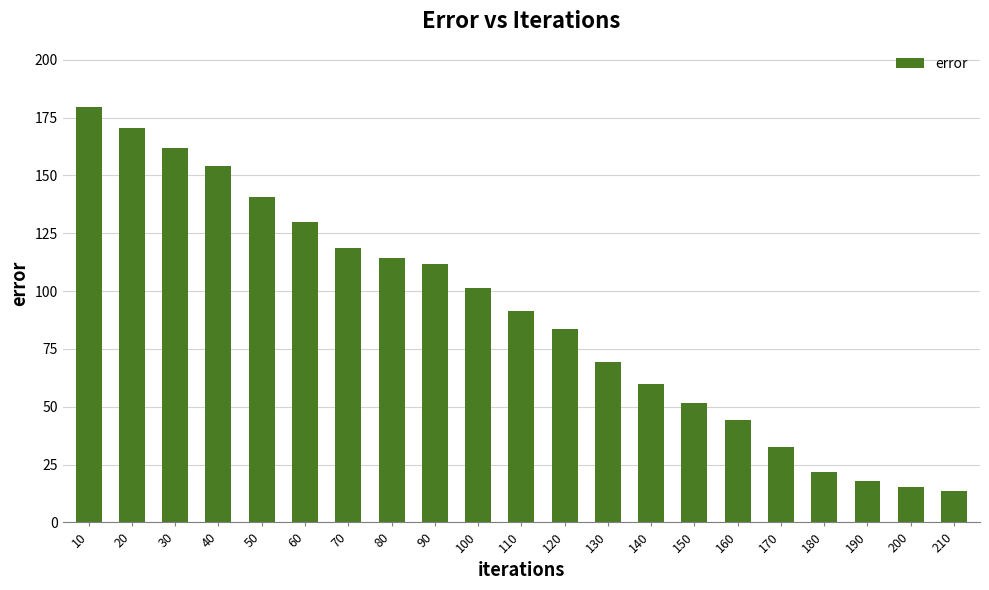

What is the difference between the maximum and minimum values?

166.1